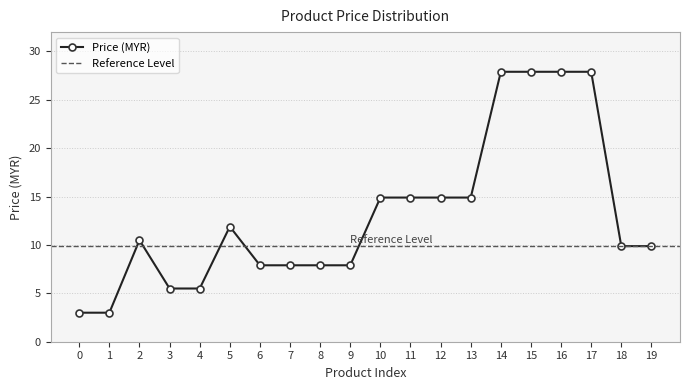

List the labels in order of value, smallest first.

0, 1, 3, 4, 6, 7, 8, 9, 18, 19, 2, 5, 10, 11, 12, 13, 14, 15, 16, 17